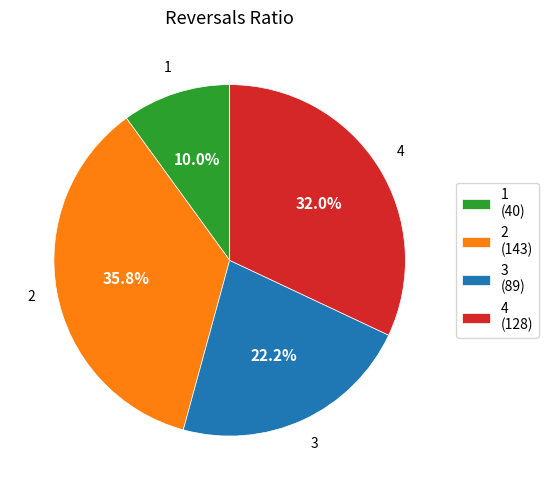

What is the smallest slice in the pie chart?

1